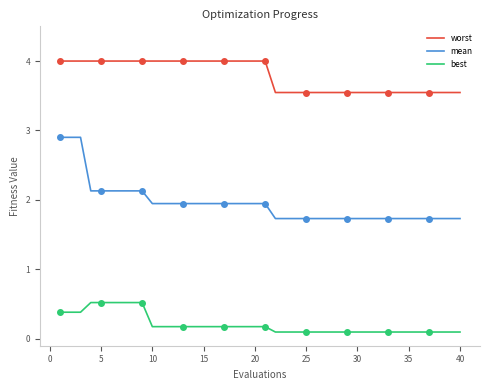

Which series has the widest spread of values?

mean